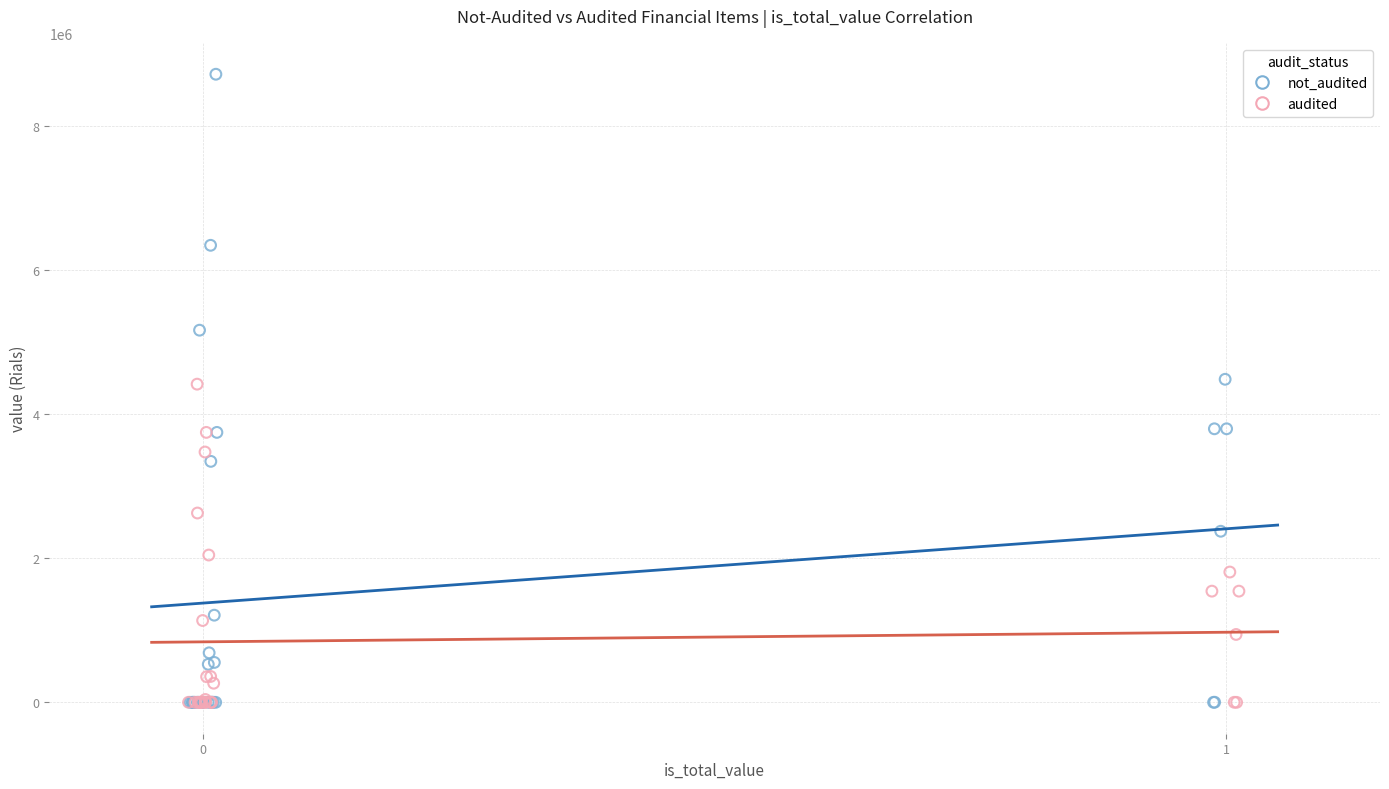

Which series reaches the maximum Y coordinate?

not_audited